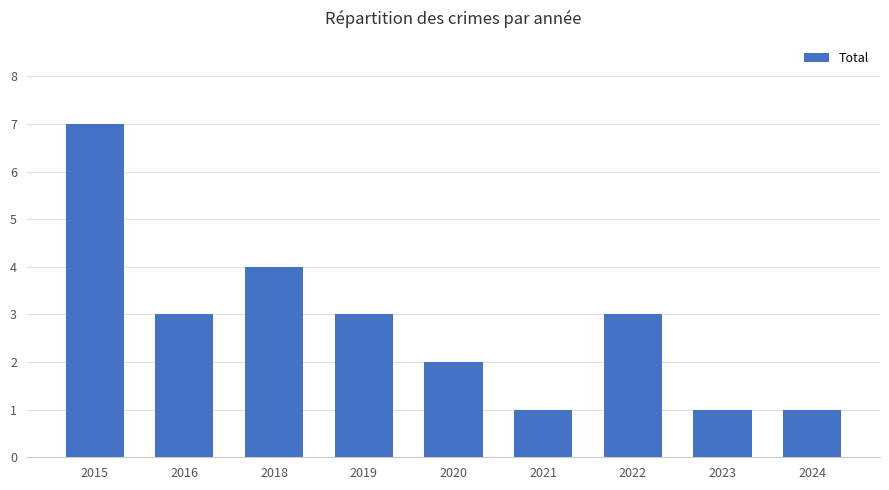

What is the sum of all values?

25